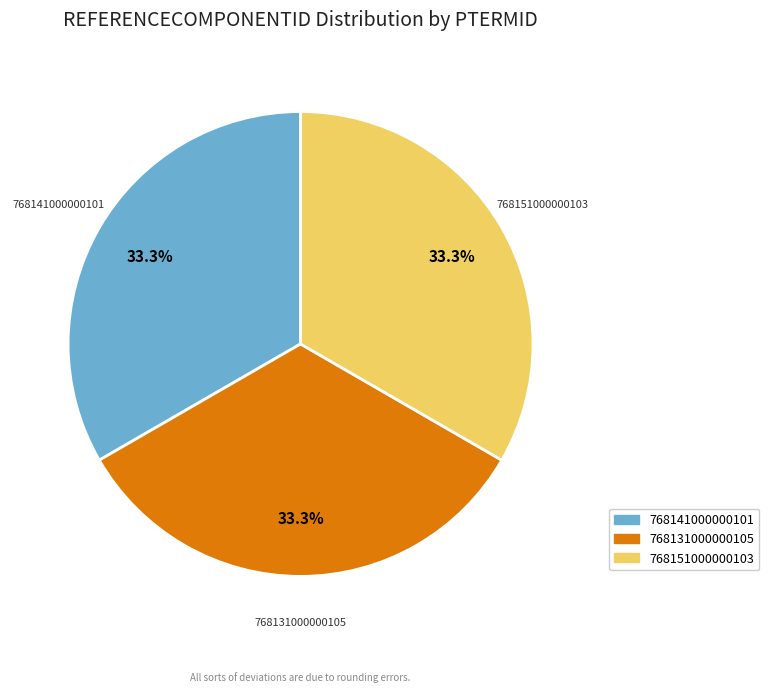

To the nearest percent, what portion does 768151000000103 represent?

33%